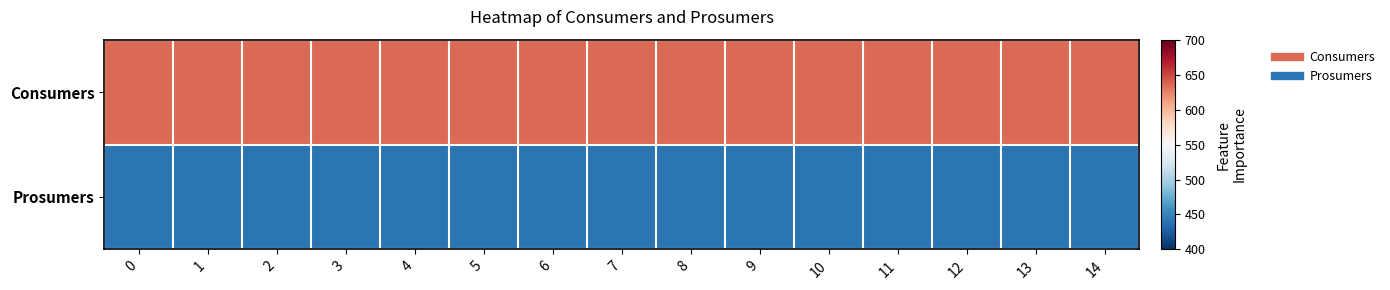

How many data points does each series have?

15